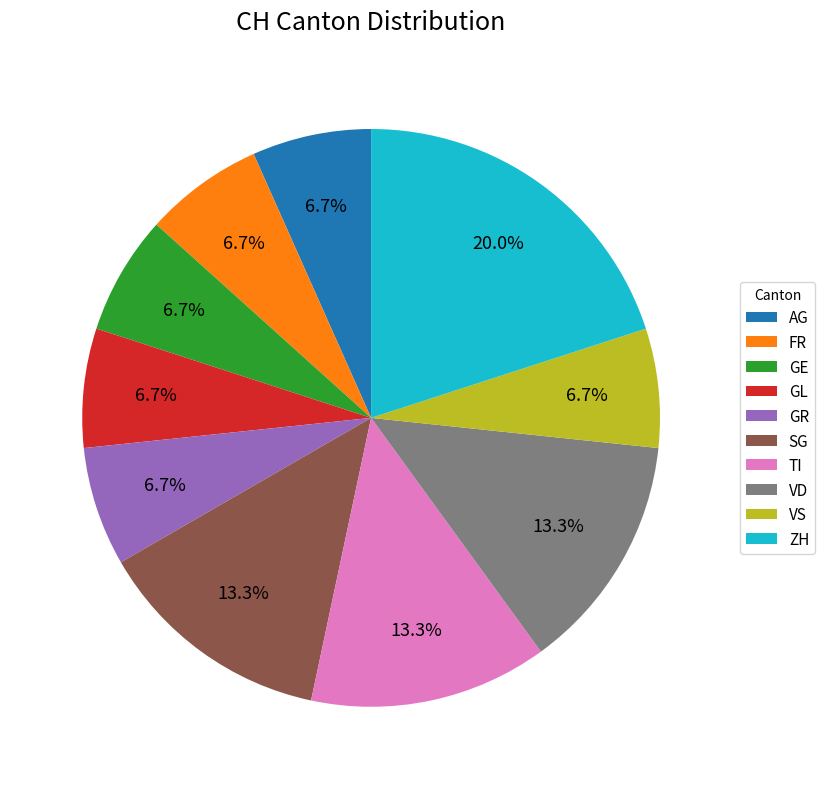

Which slice is the largest?

ZH